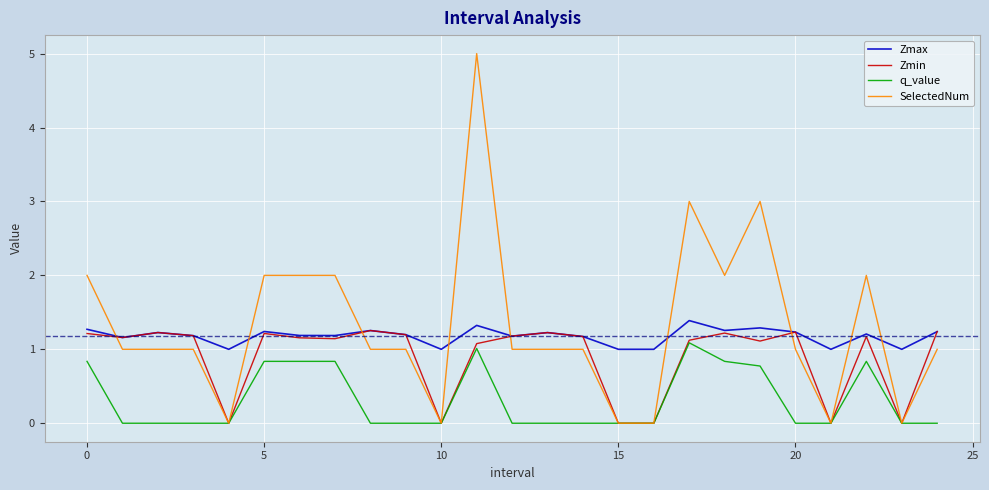

True or false: q_value and Zmax cross at least once.

False